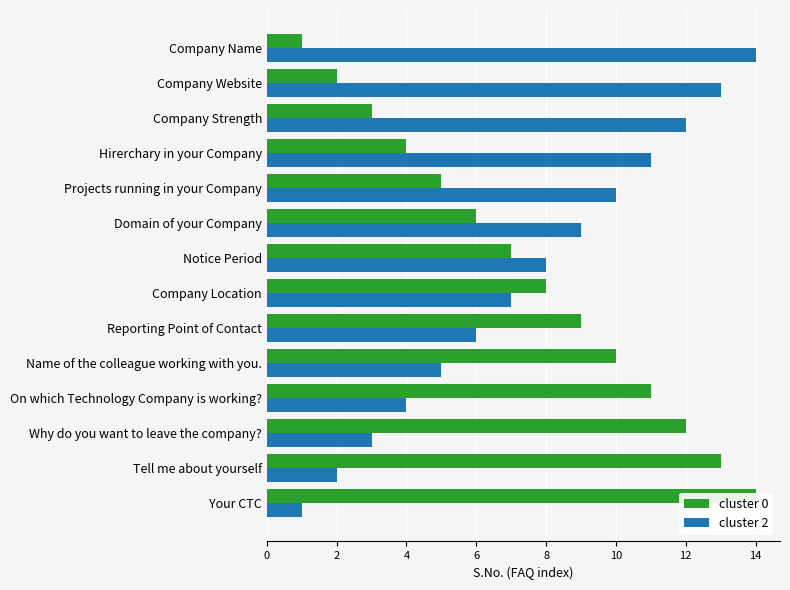

Which series has the largest total across all categories?

cluster 0